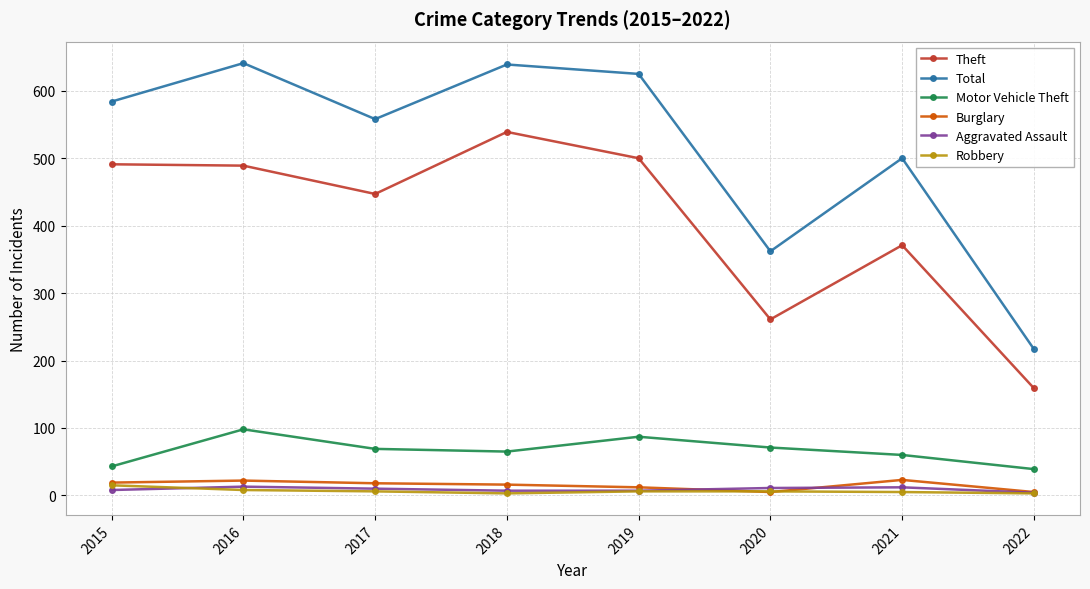

What value does the Total series have at 2021, to the nearest 50?

500